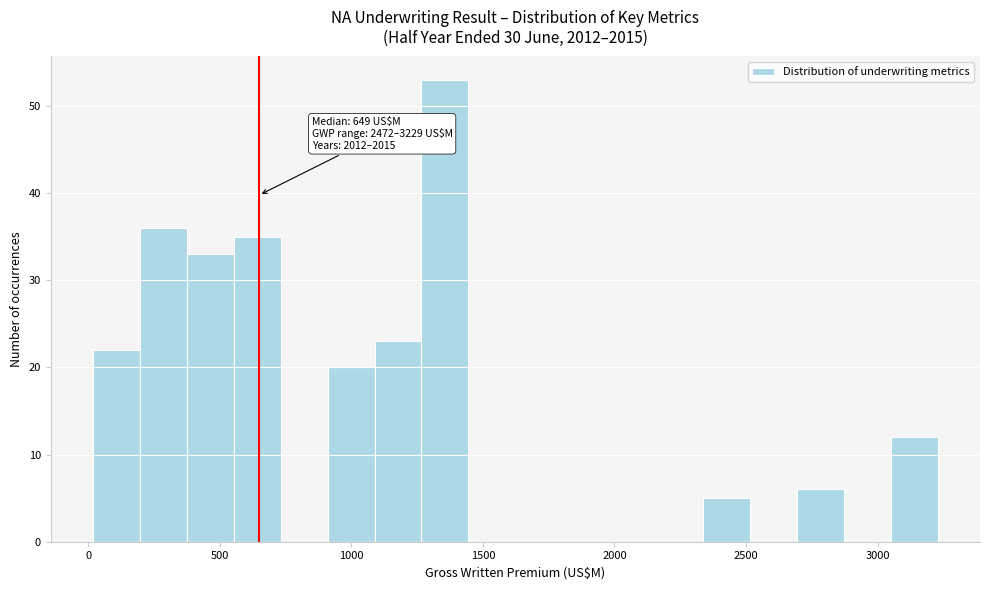

Read against the x-axis, roughly where is the centre of the tallest bar?

1350